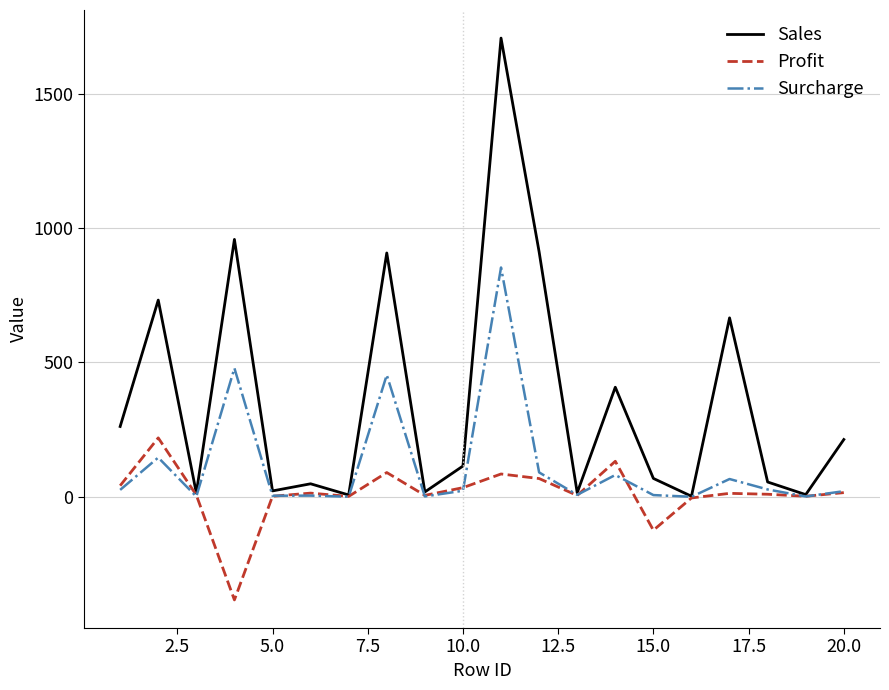

Which series has the widest spread of values?

Sales